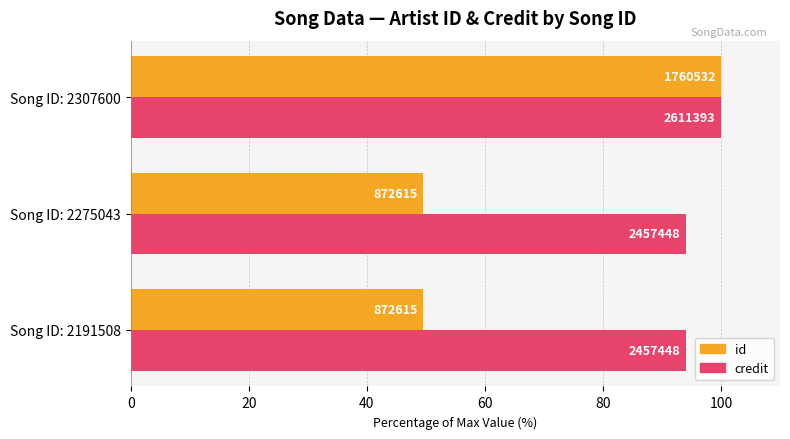

What is the value of the credit bar at the 1st from the left?

94.1